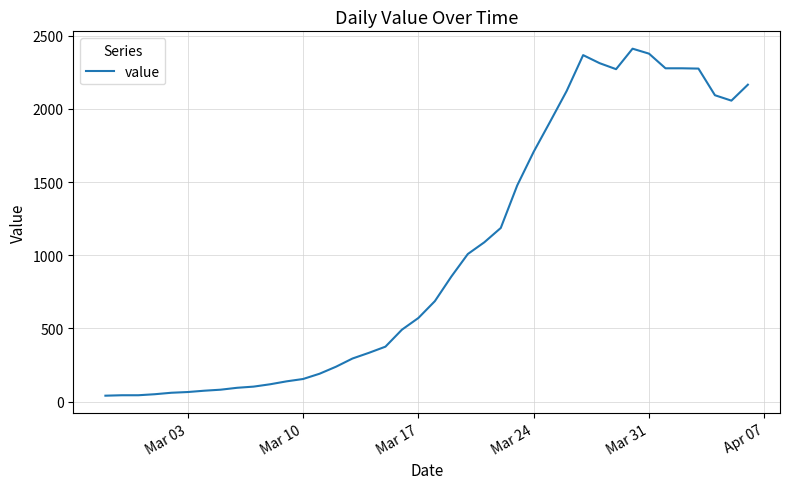

What is the difference between the maximum and minimum values?

2371